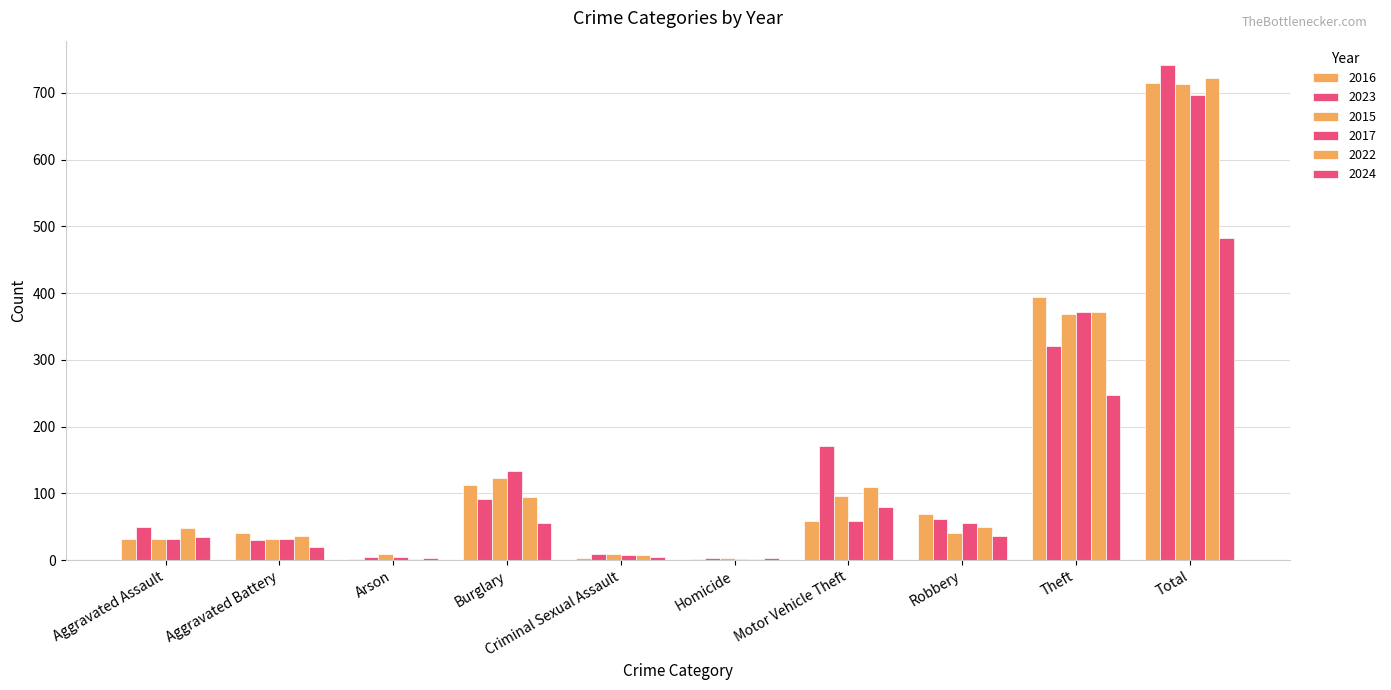

How many categories are shown in the chart?

10